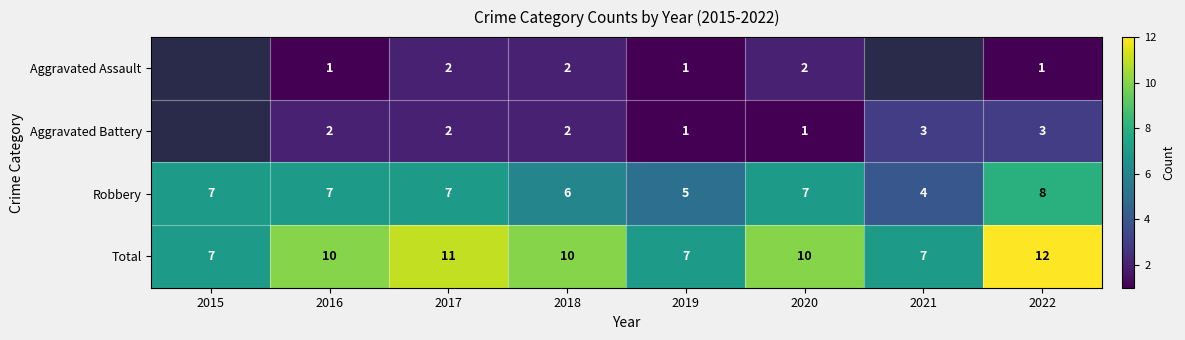

How many data points in Total are less than 10?

3